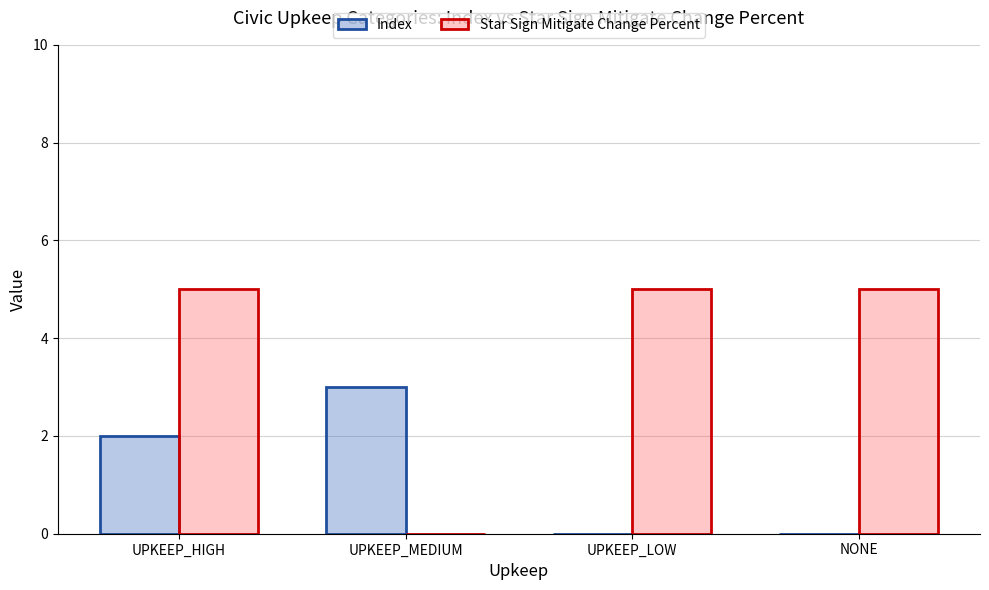

Is it true that Star Sign Mitigate Change Percent equals 2 at UPKEEP_HIGH?

False